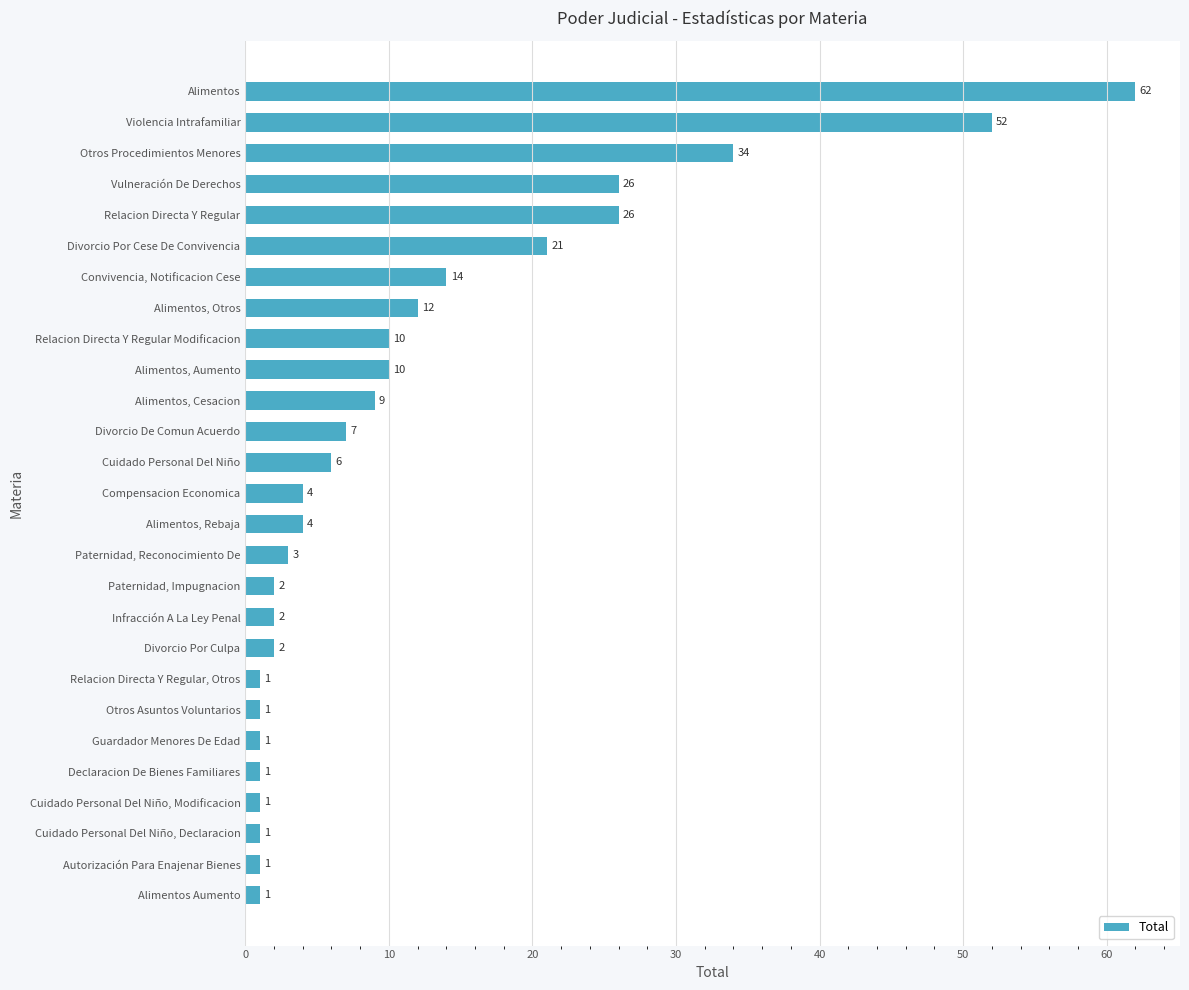

Count the number of data series in this chart.

1